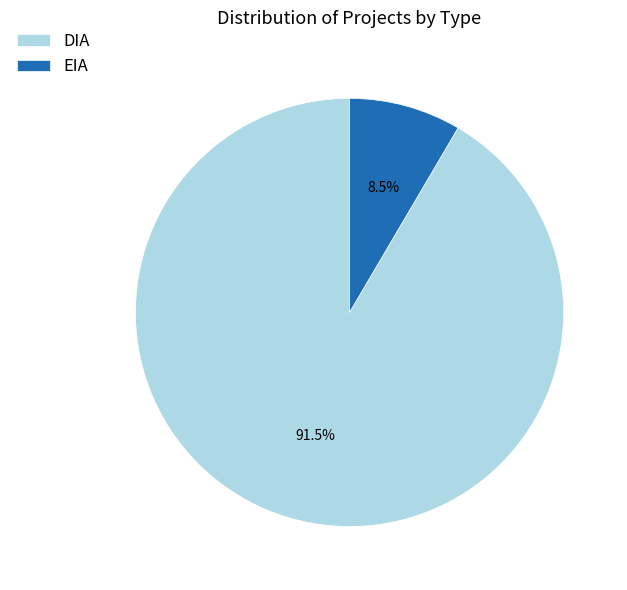

To the nearest percent, what is the combined percentage of EIA and DIA?

100%